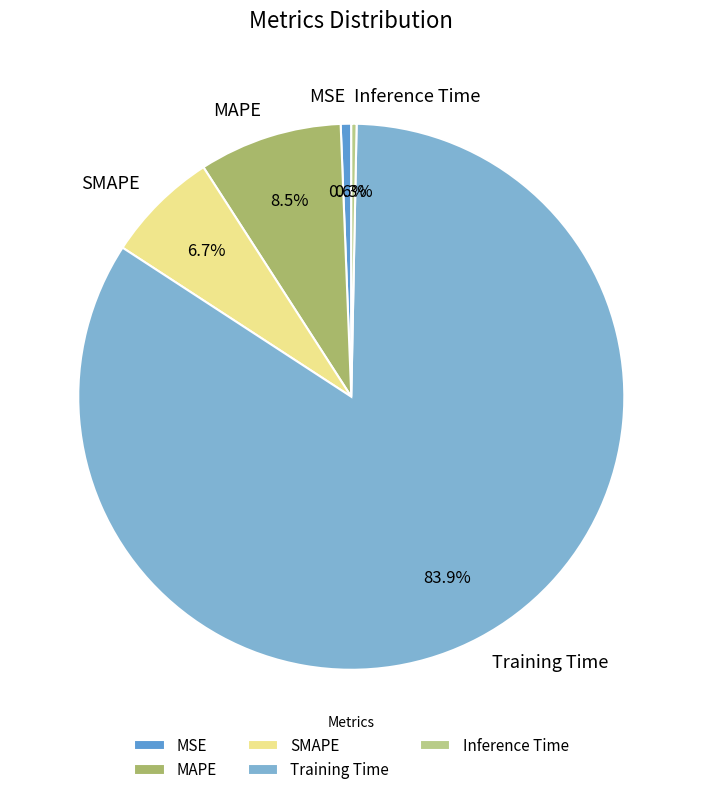

Which category accounts for the majority?

Training Time